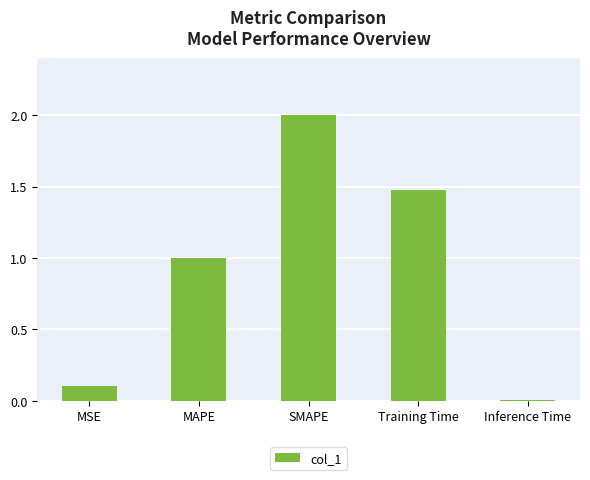

Which label corresponds to the largest value in the chart?

SMAPE